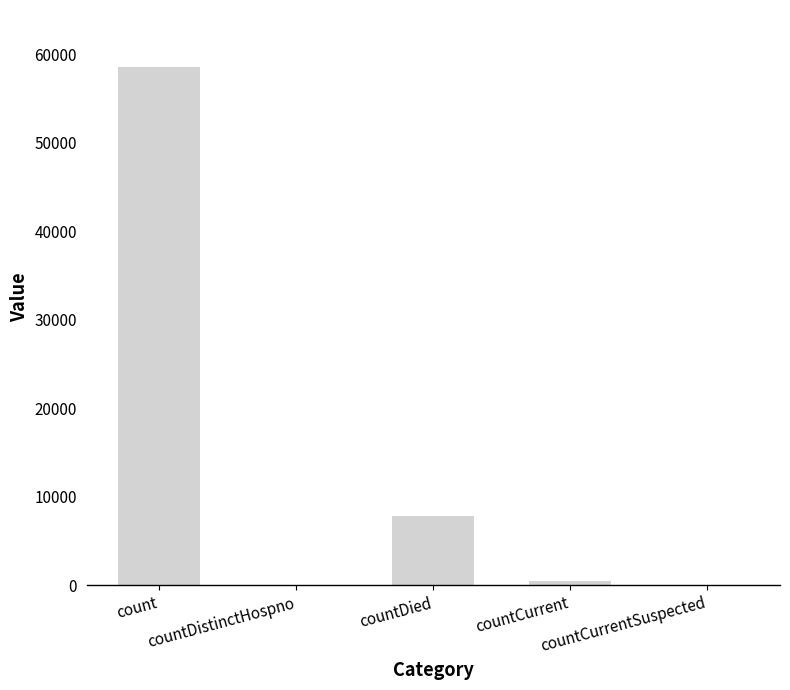

What is the sum of the values at countDied and count?

66403